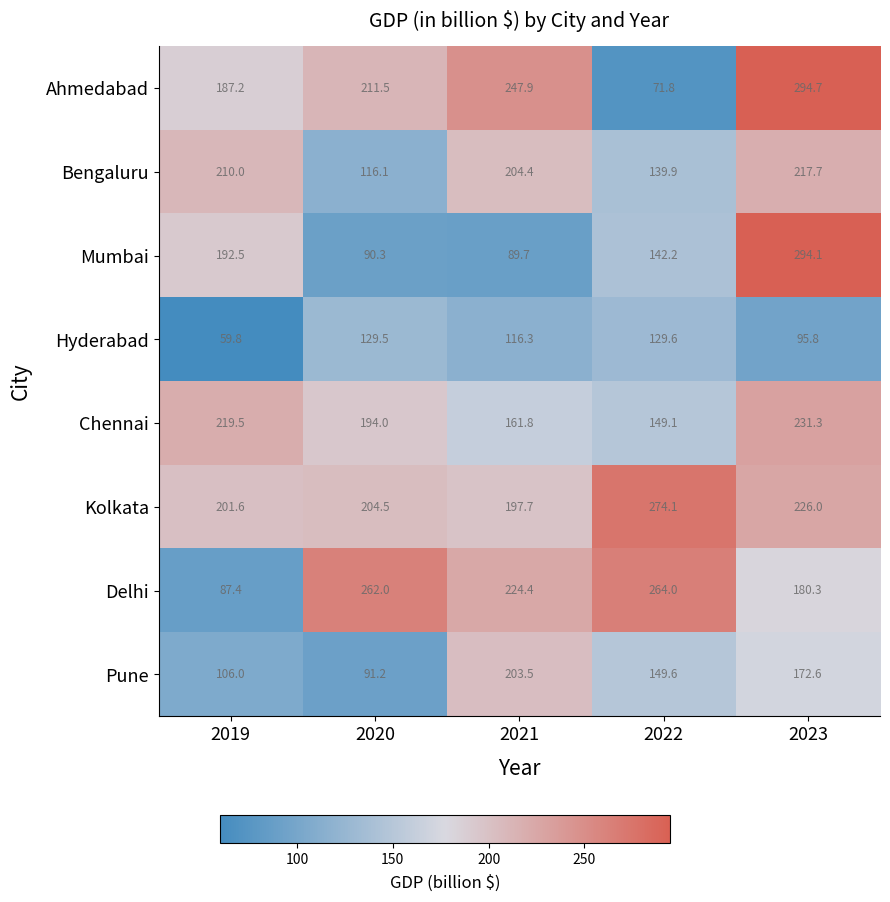

Which category has the lowest value across all series?

2019